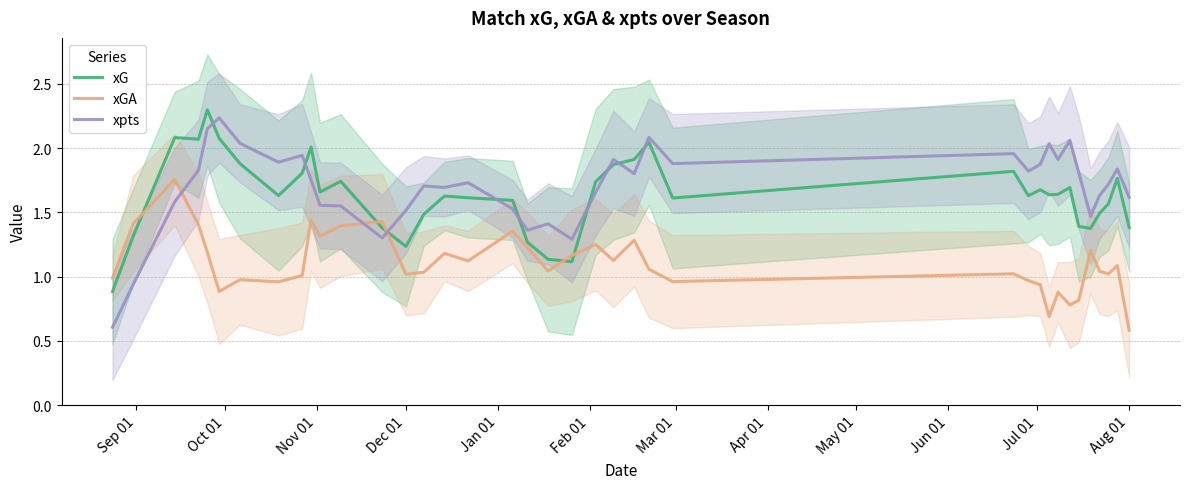

What is the lowest value of the xpts series?

0.6